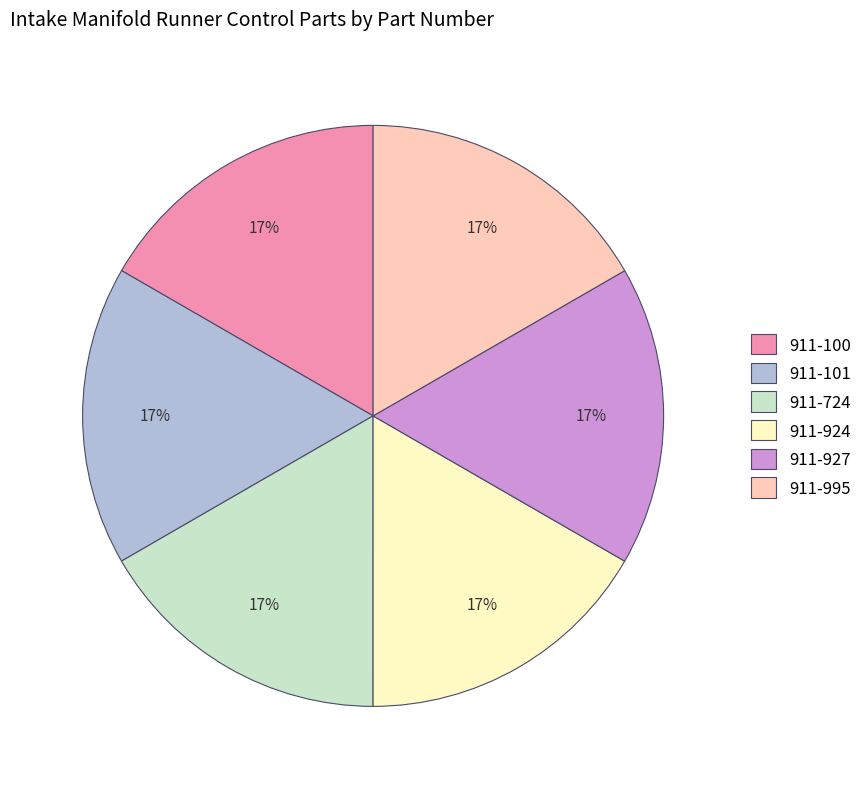

Is 911-924 the majority of the pie?

No